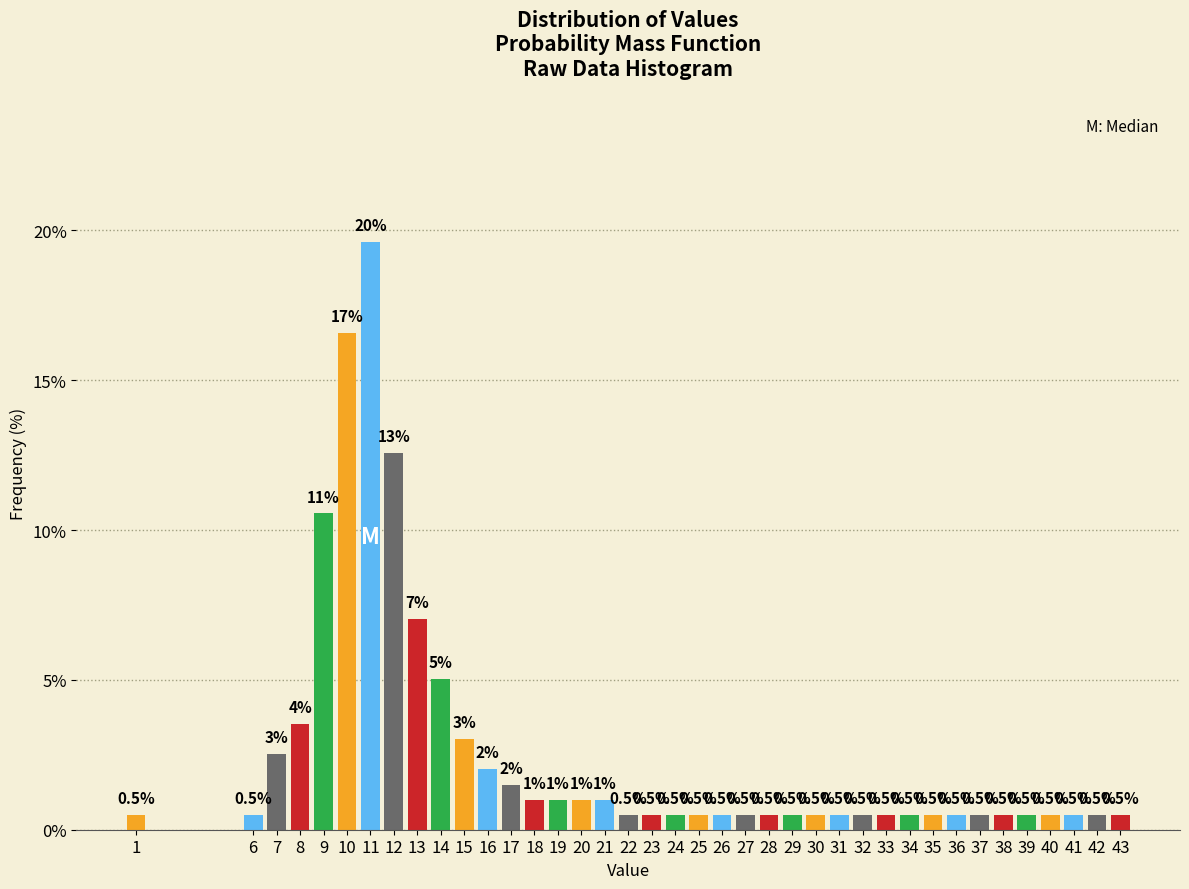

Reading left to right, transcribe all the data shown in this chart.

1=0.5	6=0.5	7=2.5	8=3.5	9=10.6	10=16.6	11=19.6	12=12.6	13=7.0	14=5.0	15=3.0	16=2.0	17=1.5	18=1.0	19=1.0	20=1.0	21=1.0	22=0.5	23=0.5	24=0.5	25=0.5	26=0.5	27=0.5	28=0.5	29=0.5	30=0.5	31=0.5	32=0.5	33=0.5	34=0.5	35=0.5	36=0.5	37=0.5	38=0.5	39=0.5	40=0.5	41=0.5	42=0.5	43=0.5